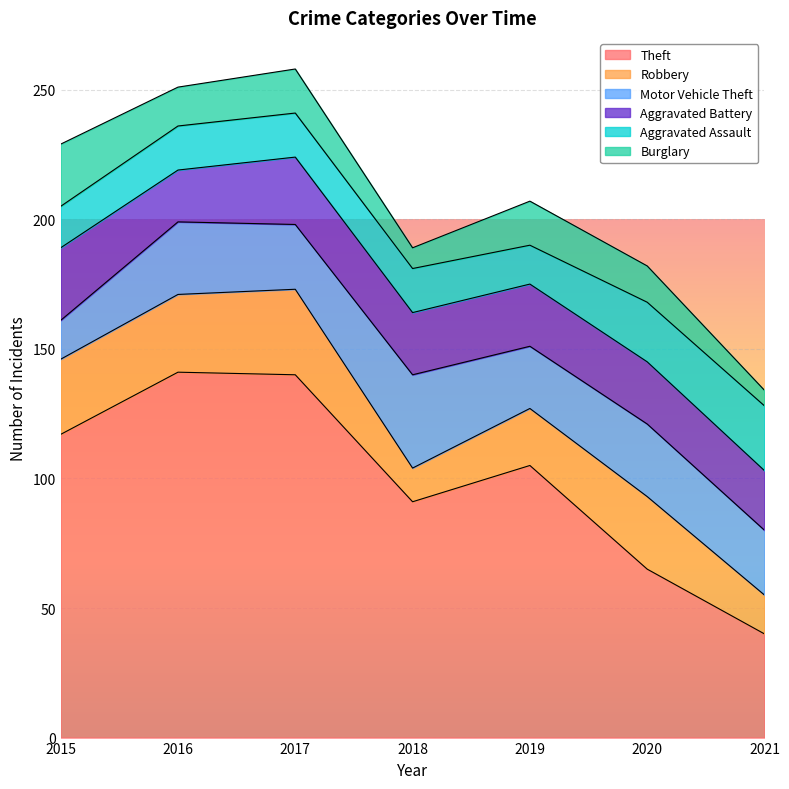

What is the maximum value for Aggravated Assault?

25